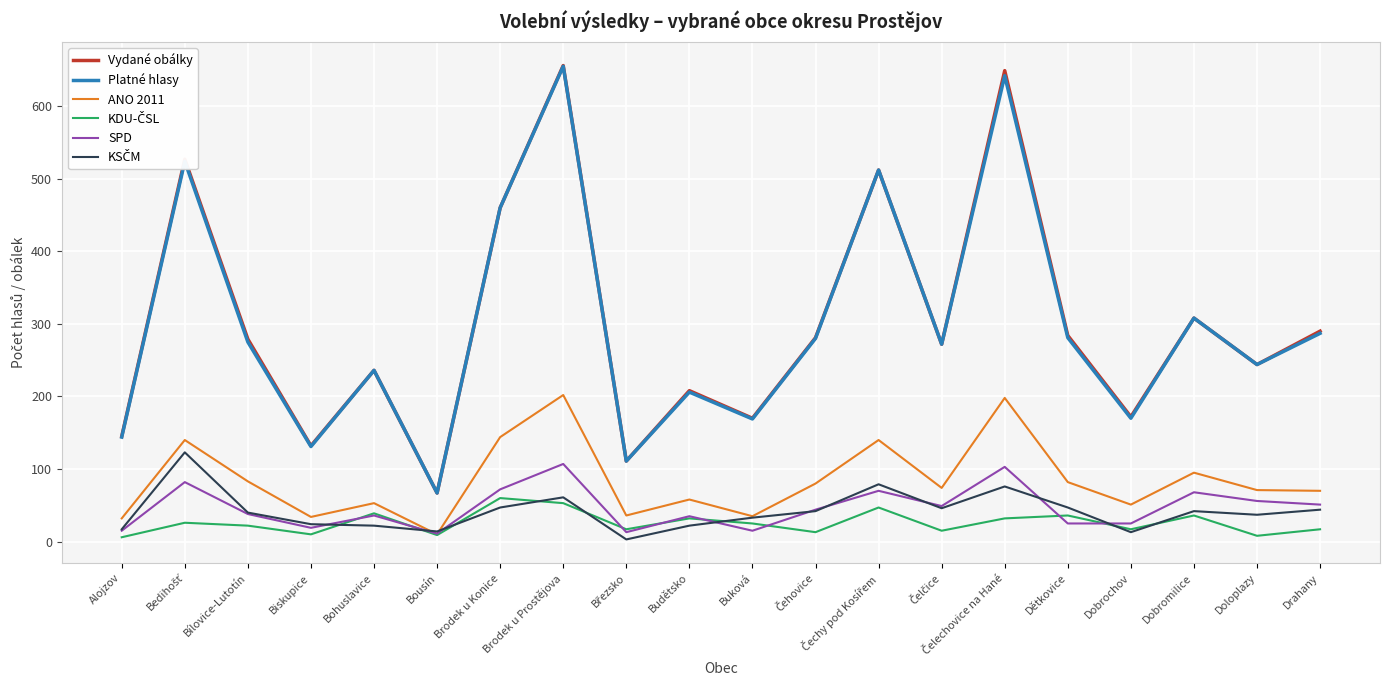

The value of Platné hlasy at Bílovice-Lutotín is 492. True or false?

False